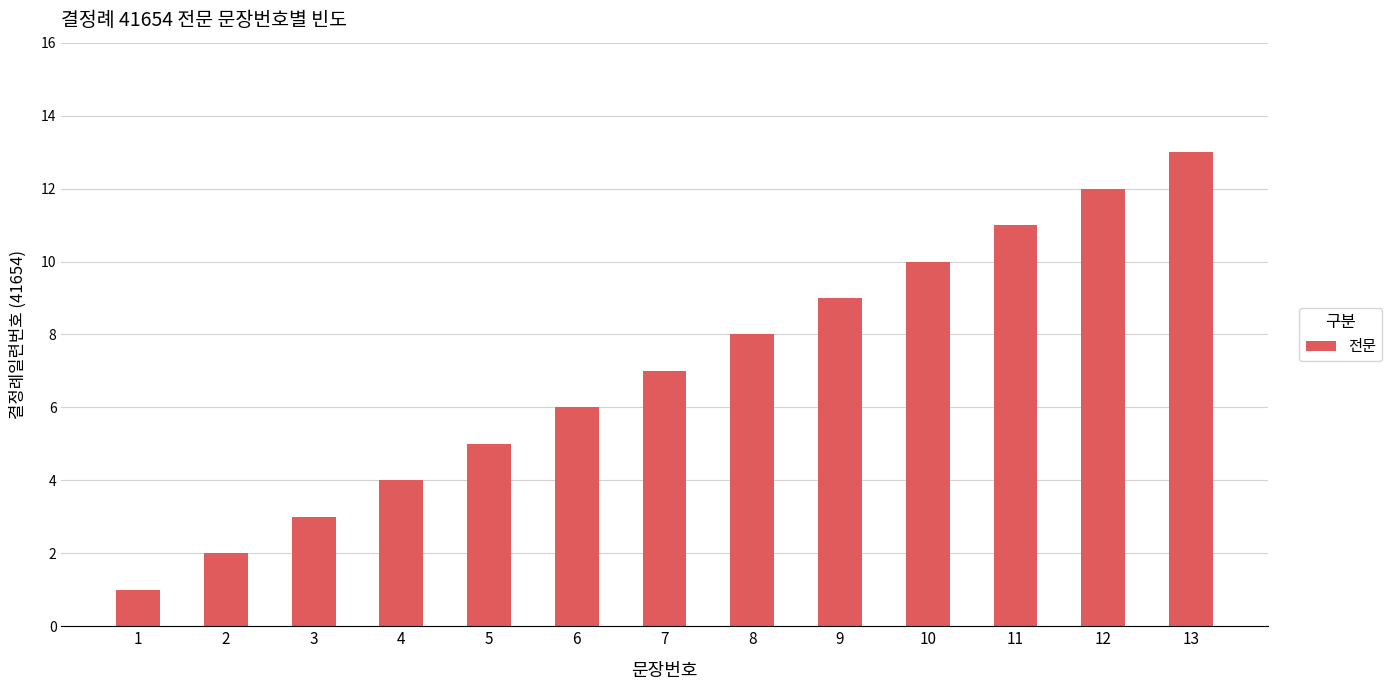

Reading right to left, transcribe all the data shown in this chart.

13=13	12=12	11=11	10=10	9=9	8=8	7=7	6=6	5=5	4=4	3=3	2=2	1=1